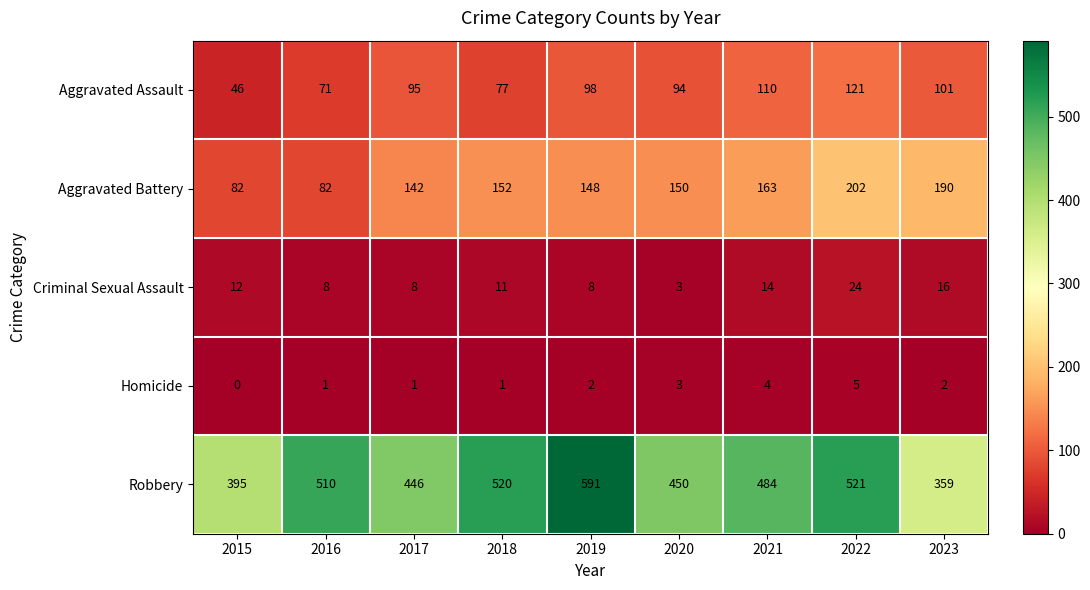

How many distinct data groups are displayed?

5